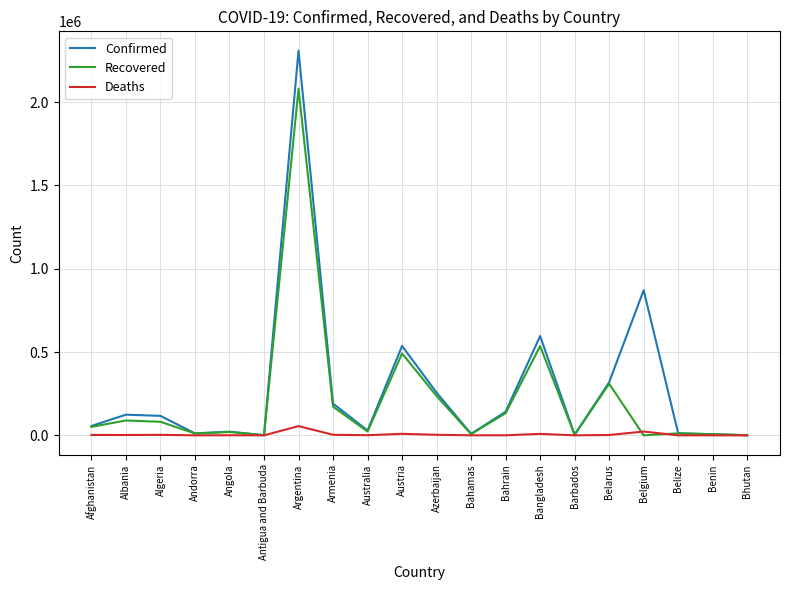

What is the greatest value displayed?

2308597